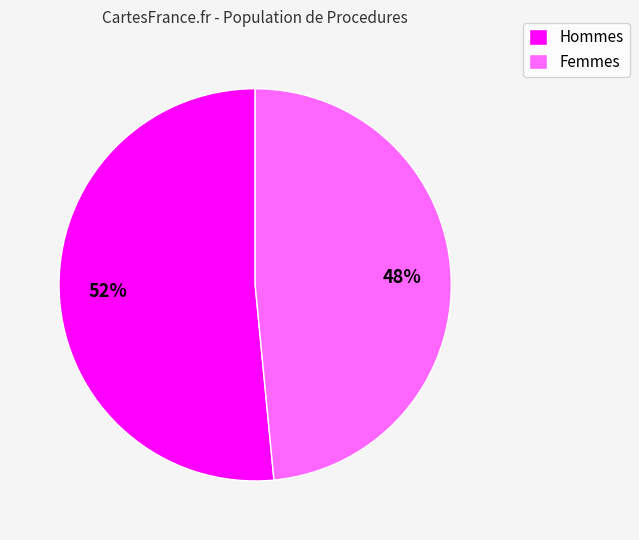

To the nearest percent, what is the average slice percentage?

50%